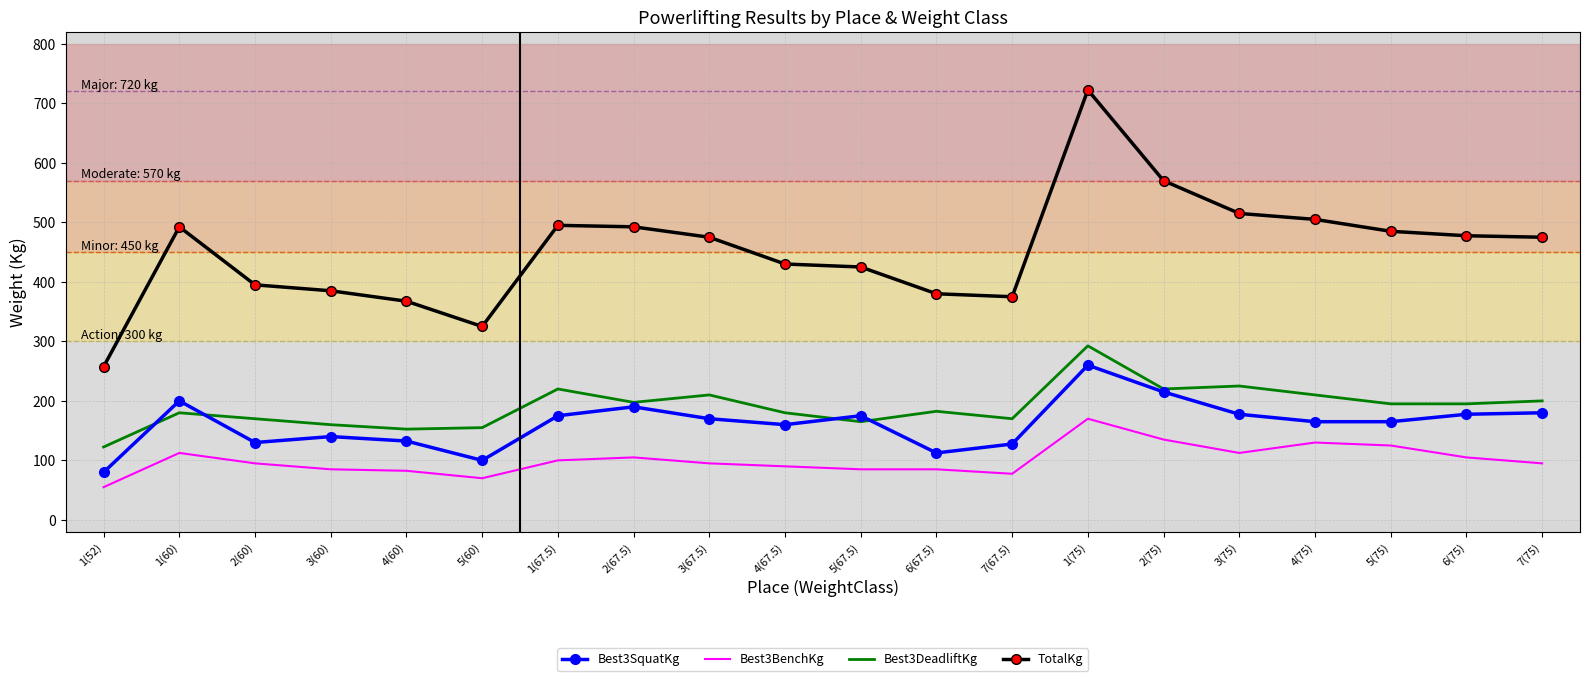

What is the total value across all series at 1(67.5)?

990.0